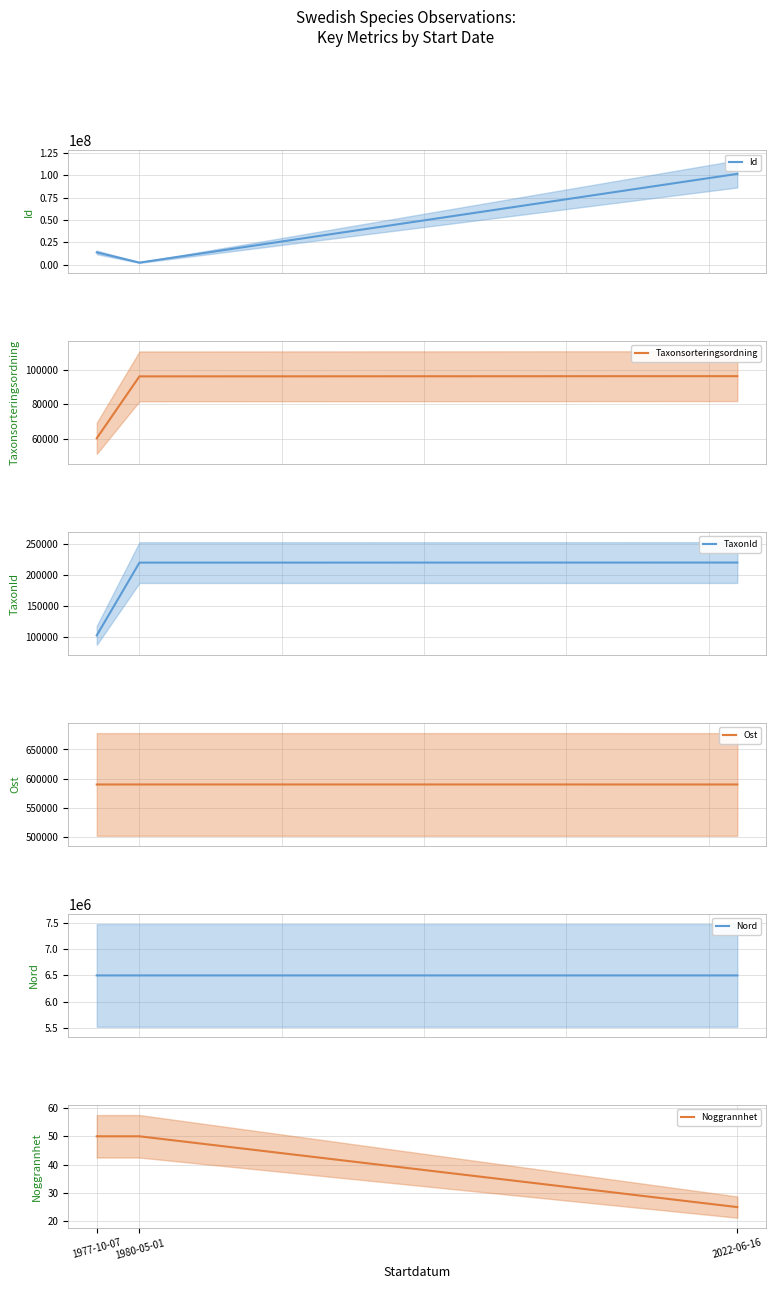

The value of Nord at 1980-05-01 is 6498086.9. True or false?

True